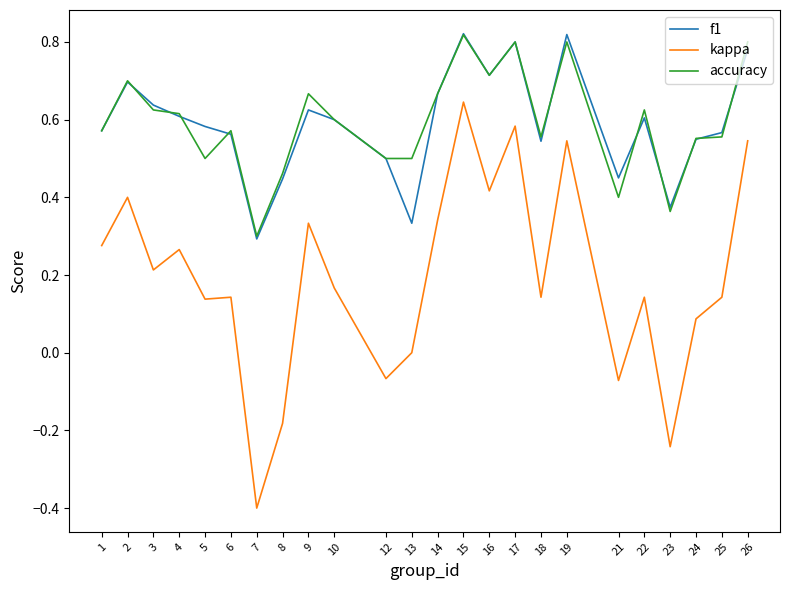

Is the value of kappa at 10 greater than the value of accuracy at 17?

No